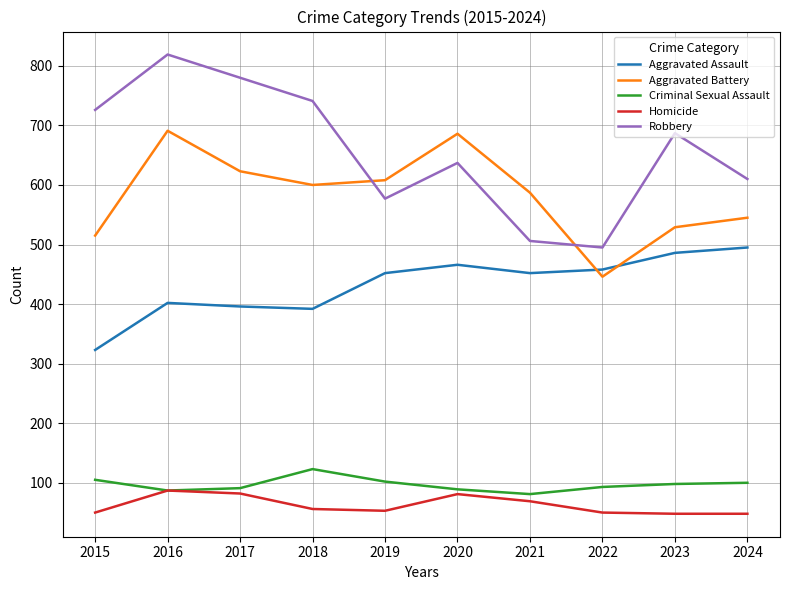

Does the chart display data point markers on the line(s)?

No